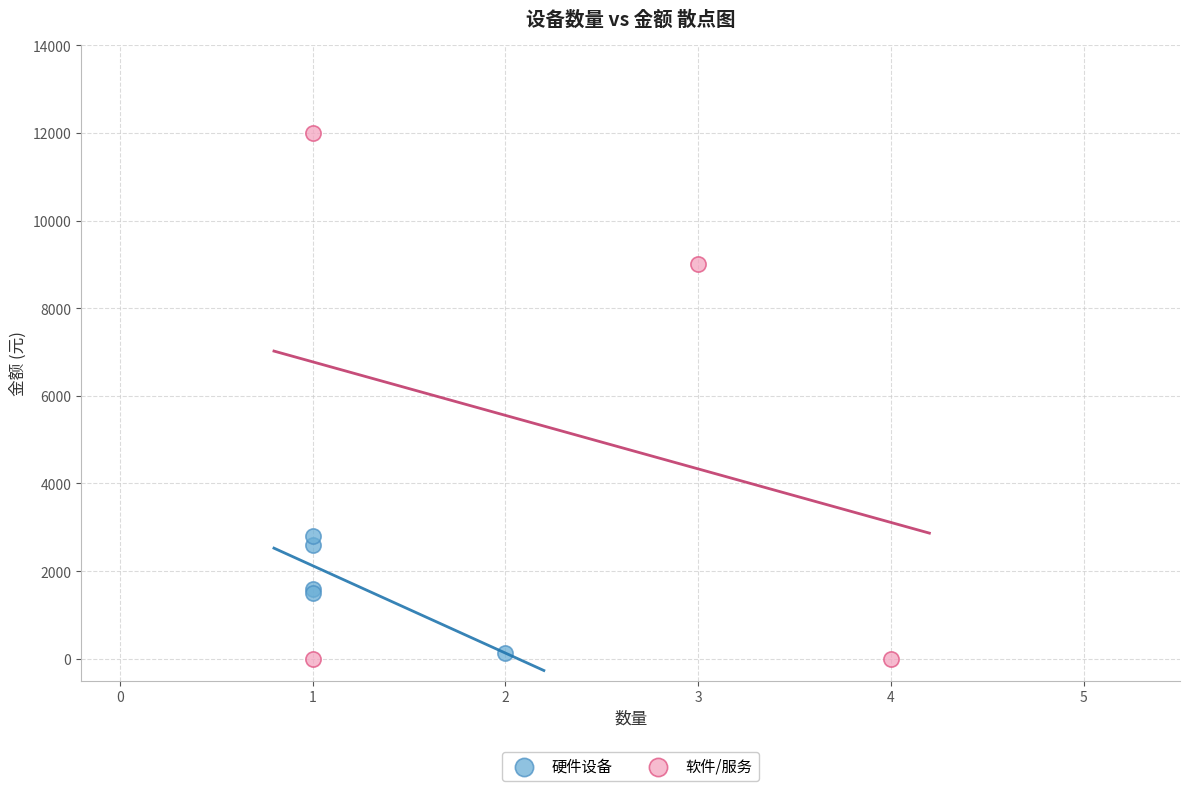

Which series reaches the maximum Y coordinate?

软件/服务